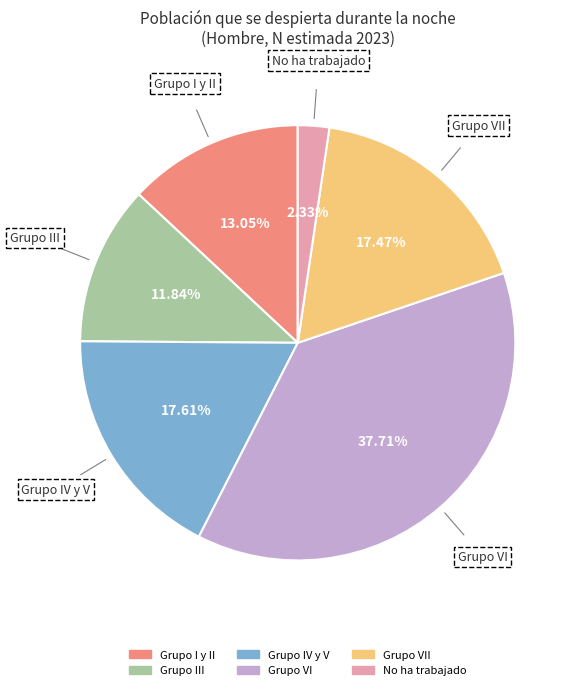

Is there a majority slice in this chart?

No